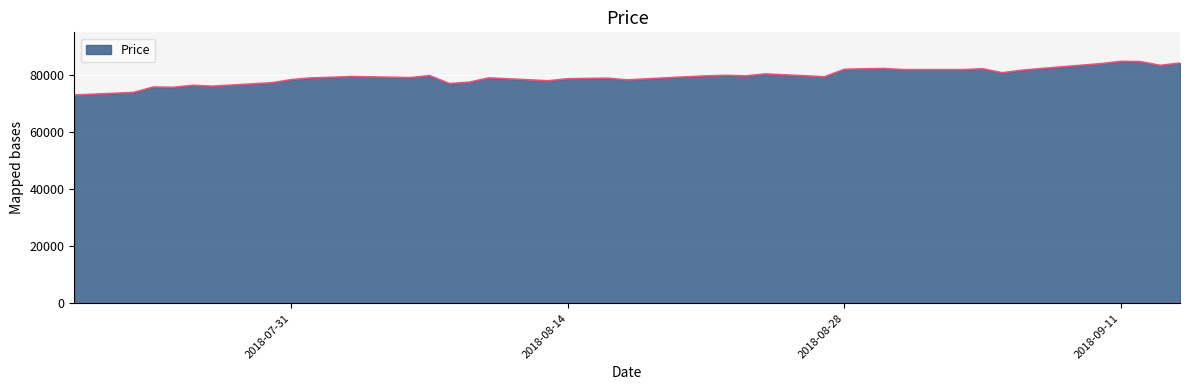

What is the smallest value displayed?

73000